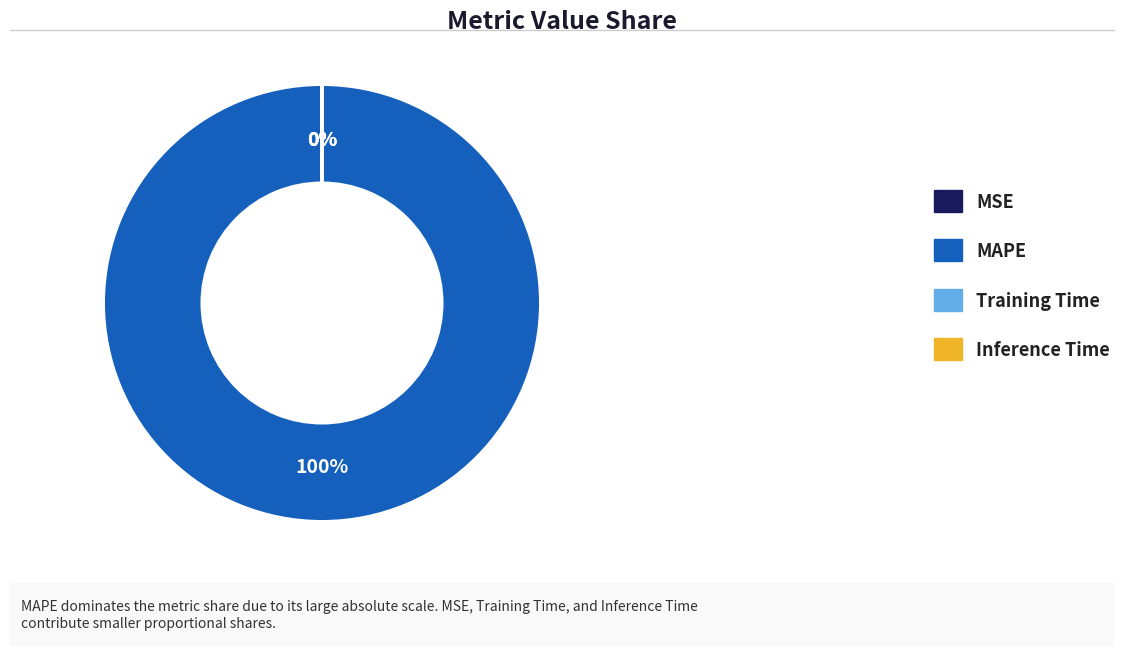

What is the majority slice?

MAPE